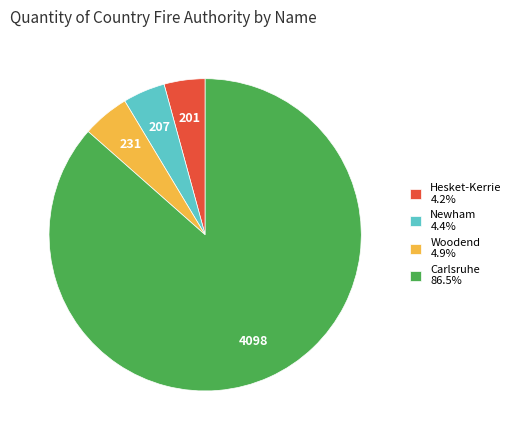

Approximately how many times larger is the value at Carlsruhe 86.5% compared to Newham 4.4%?

19.8